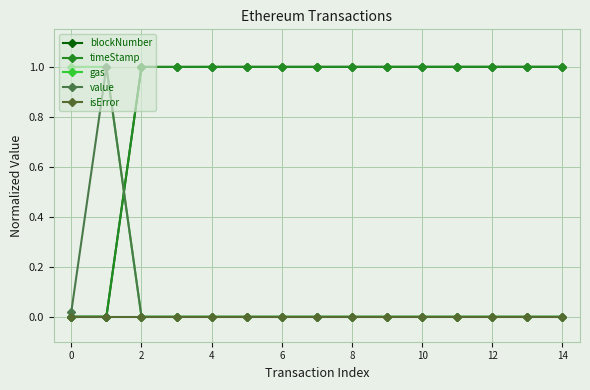

Is this an area chart (filled region under the line)?

No